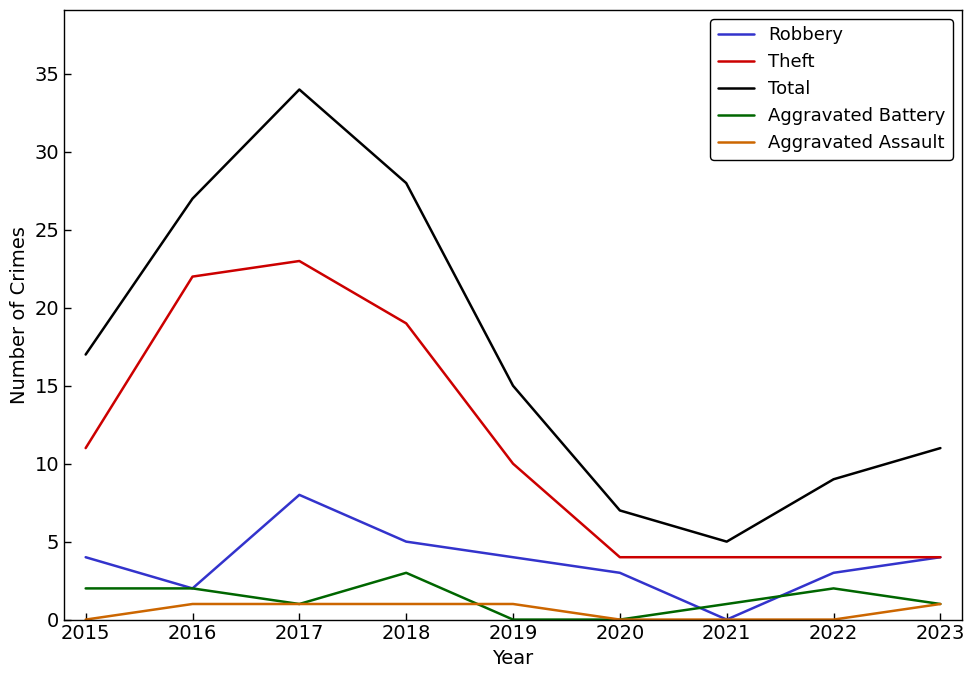

True or false: Aggravated Battery and Total intersect in this chart.

False